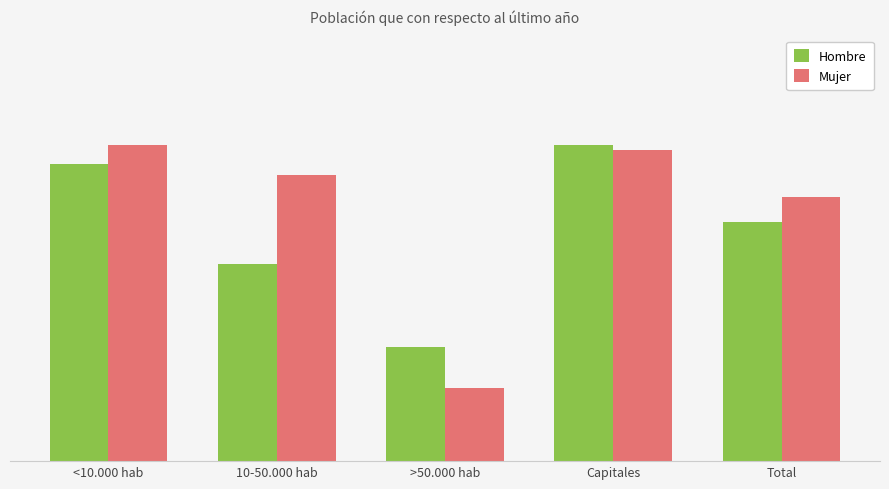

Is it true that Mujer equals 0.1 at <10.000 hab?

True